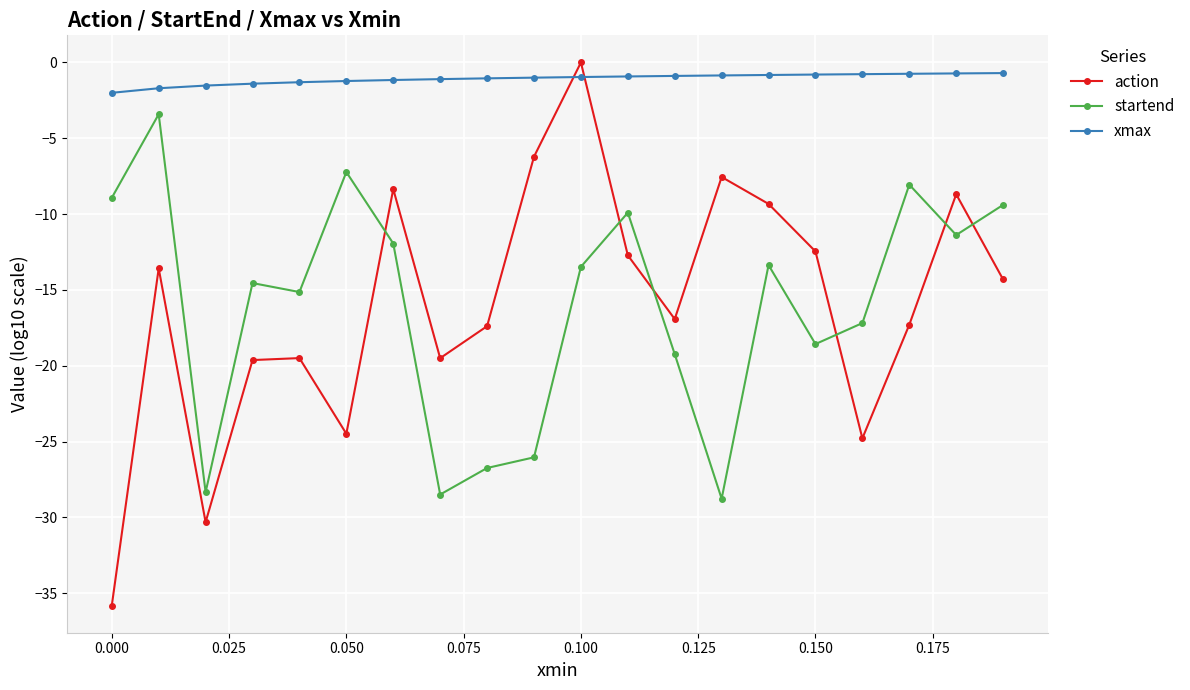

What are all the series names shown in the legend?

action, startend, xmax